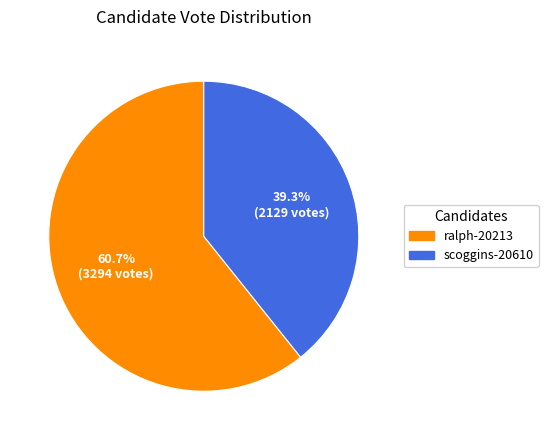

Is the sum of scoggins-20610 and ralph-20213 greater than half?

Yes